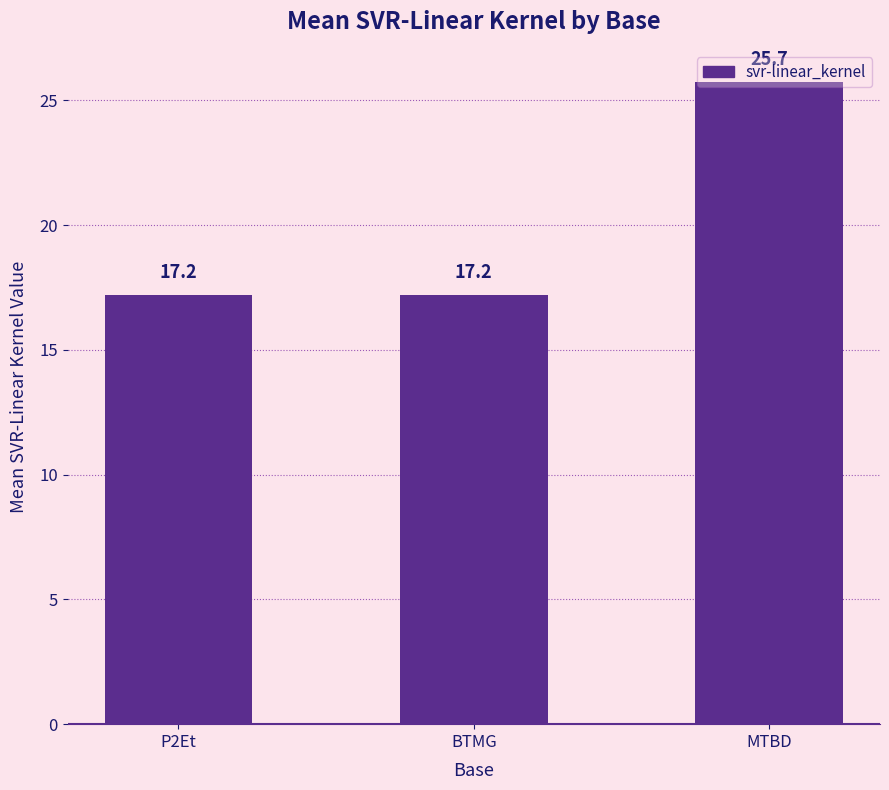

Reading left to right, what are all the values shown in this chart?

17.2	17.2	25.7